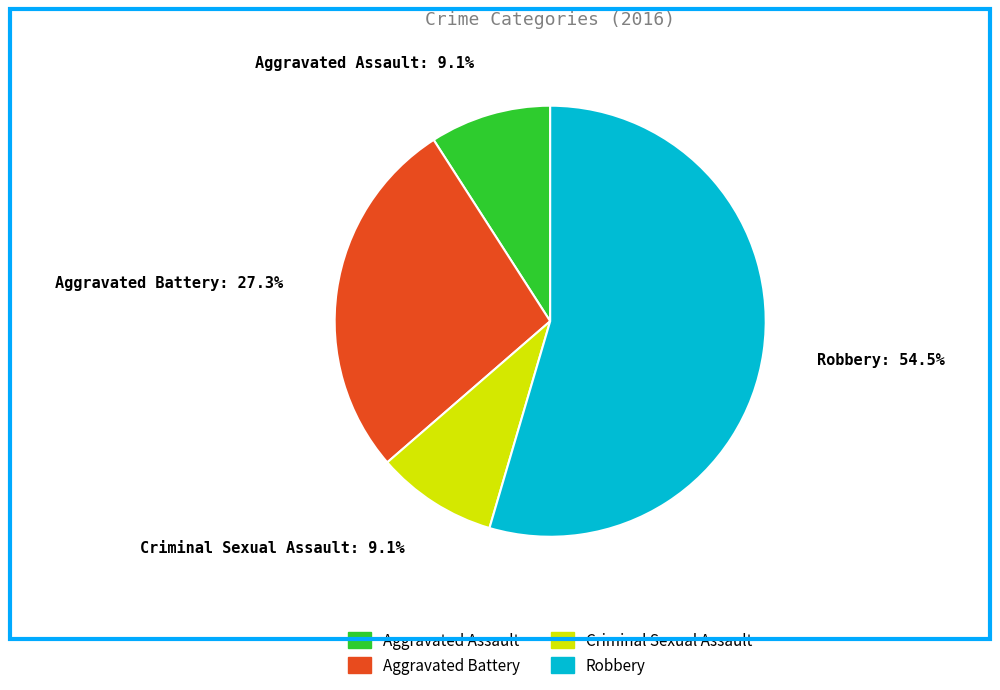

The Criminal Sexual Assault slice represents 9% of the pie. True or false?

True